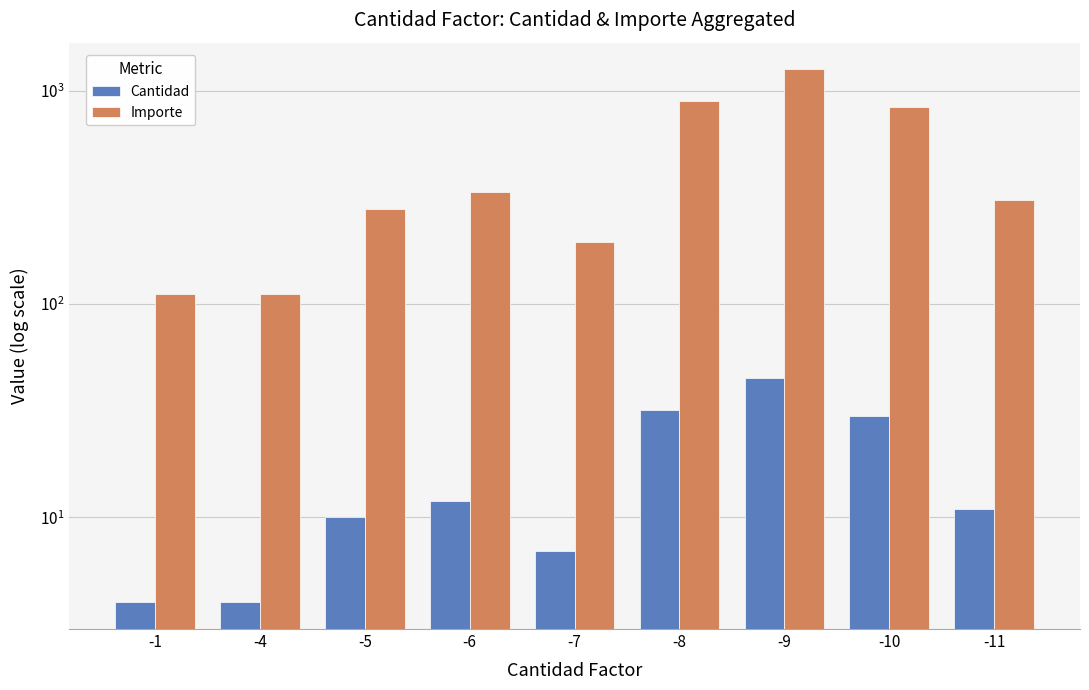

What are all the series names shown in the legend?

Cantidad, Importe